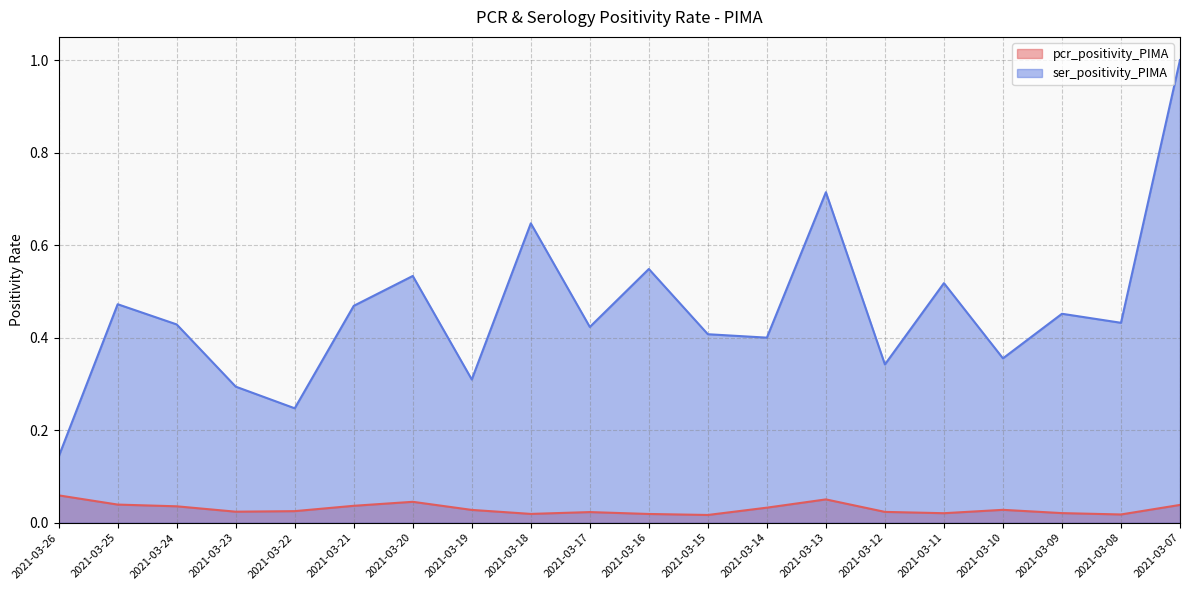

Reading left to right, what are all the values shown in this chart?

pcr_positivity_PIMA: 2021-03-26=0.1	2021-03-25=0.0	2021-03-24=0.0	2021-03-23=0.0	2021-03-22=0.0	2021-03-21=0.0	2021-03-20=0.0	2021-03-19=0.0	2021-03-18=0.0	2021-03-17=0.0	2021-03-16=0.0	2021-03-15=0.0	2021-03-14=0.0	2021-03-13=0.1	2021-03-12=0.0	2021-03-11=0.0	2021-03-10=0.0	2021-03-09=0.0	2021-03-08=0.0	2021-03-07=0.0
ser_positivity_PIMA: 2021-03-26=0.1	2021-03-25=0.5	2021-03-24=0.4	2021-03-23=0.3	2021-03-22=0.2	2021-03-21=0.5	2021-03-20=0.5	2021-03-19=0.3	2021-03-18=0.6	2021-03-17=0.4	2021-03-16=0.5	2021-03-15=0.4	2021-03-14=0.4	2021-03-13=0.7	2021-03-12=0.3	2021-03-11=0.5	2021-03-10=0.4	2021-03-09=0.5	2021-03-08=0.4	2021-03-07=1.0